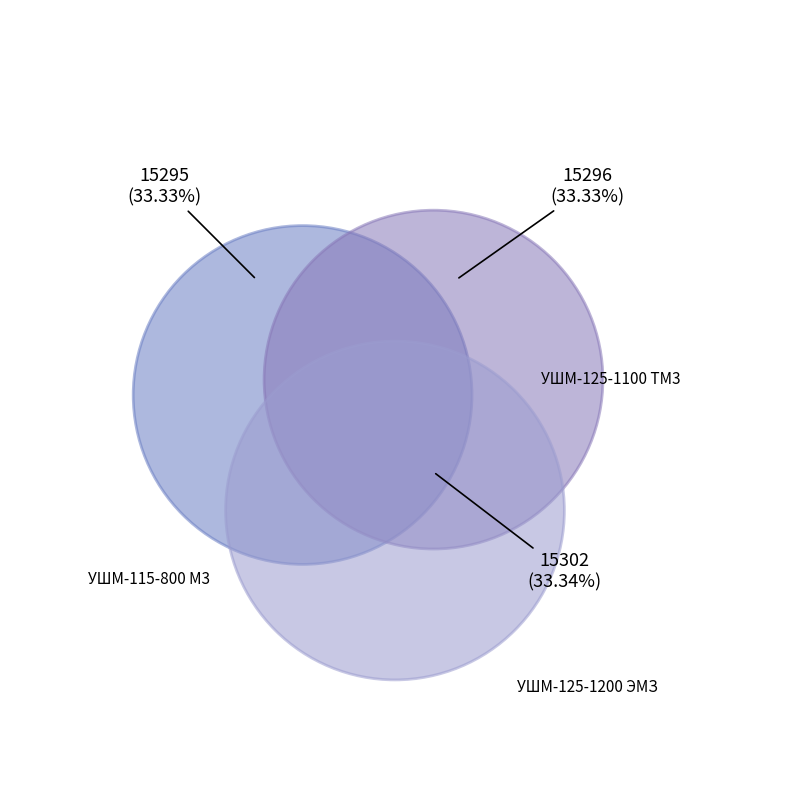

What portion of the pie excludes УШМ-115-800 М3?

66.7%